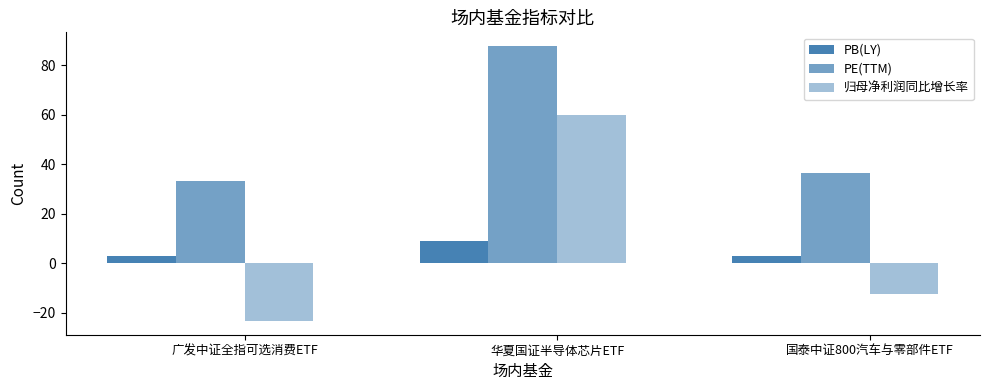

The PB(LY) series shows 15.0 at 华夏国证半导体芯片ETF. True or false?

False